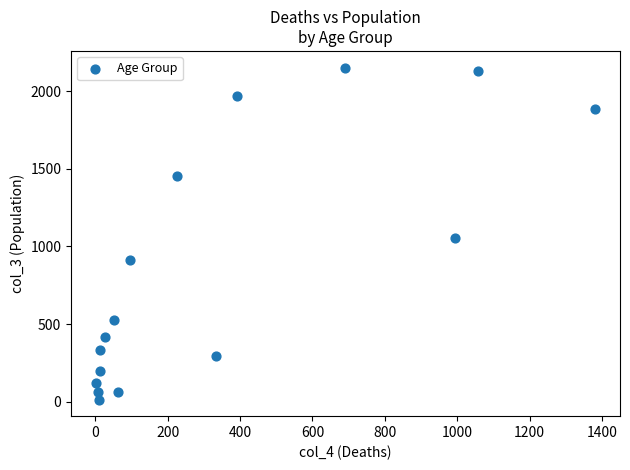

What is the range of Y values (max minus min)?

2136